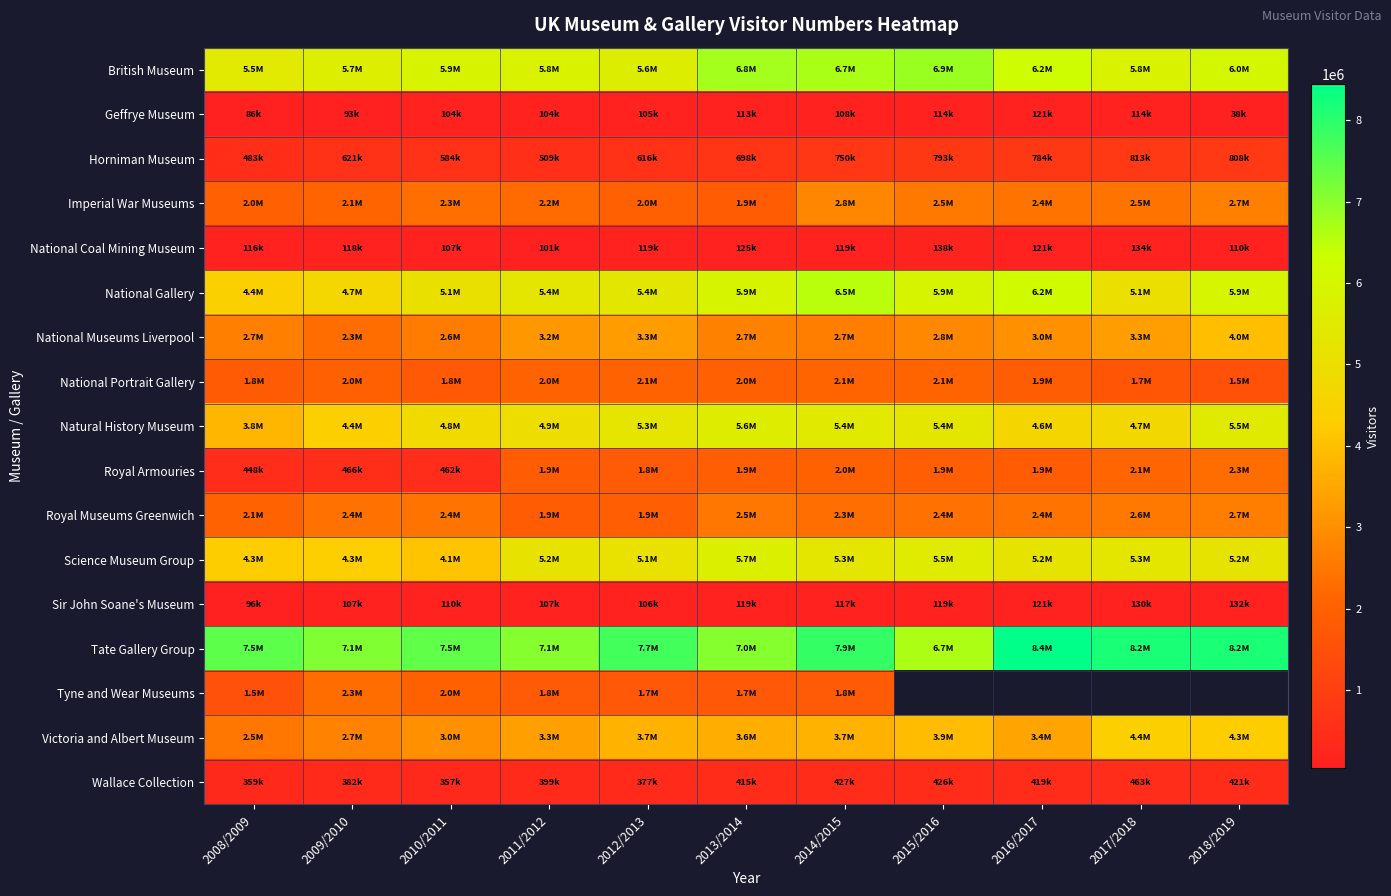

Rank the series by their maximum value, from lowest to highest.

Geffrye Museum, Sir John Soane's Museum, National Coal Mining Museum, Wallace Collection, Horniman Museum, National Portrait Gallery, Tyne and Wear Museums, Royal Armouries, Royal Museums Greenwich, Imperial War Museums, National Museums Liverpool, Victoria and Albert Museum, Natural History Museum, Science Museum Group, National Gallery, British Museum, Tate Gallery Group